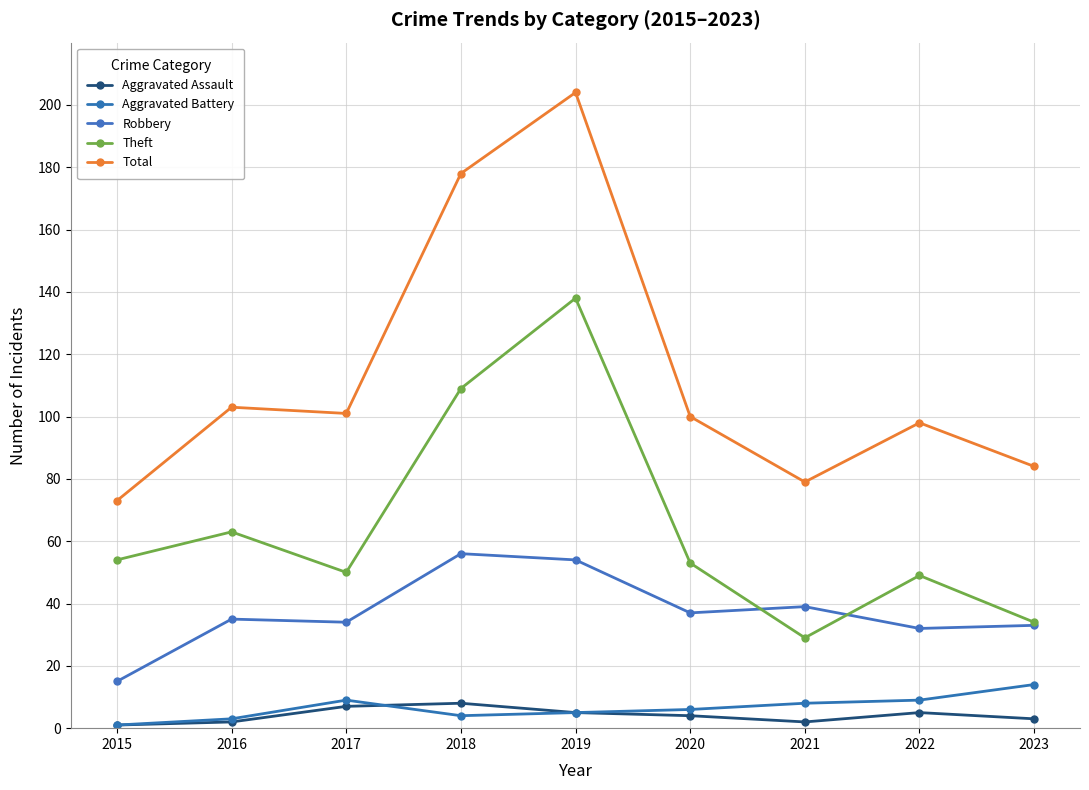

How many lines are shown in the chart?

5